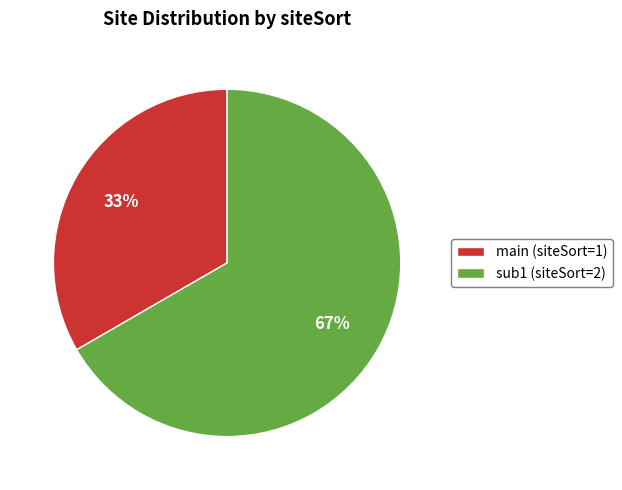

Count the number of slices in the pie.

2